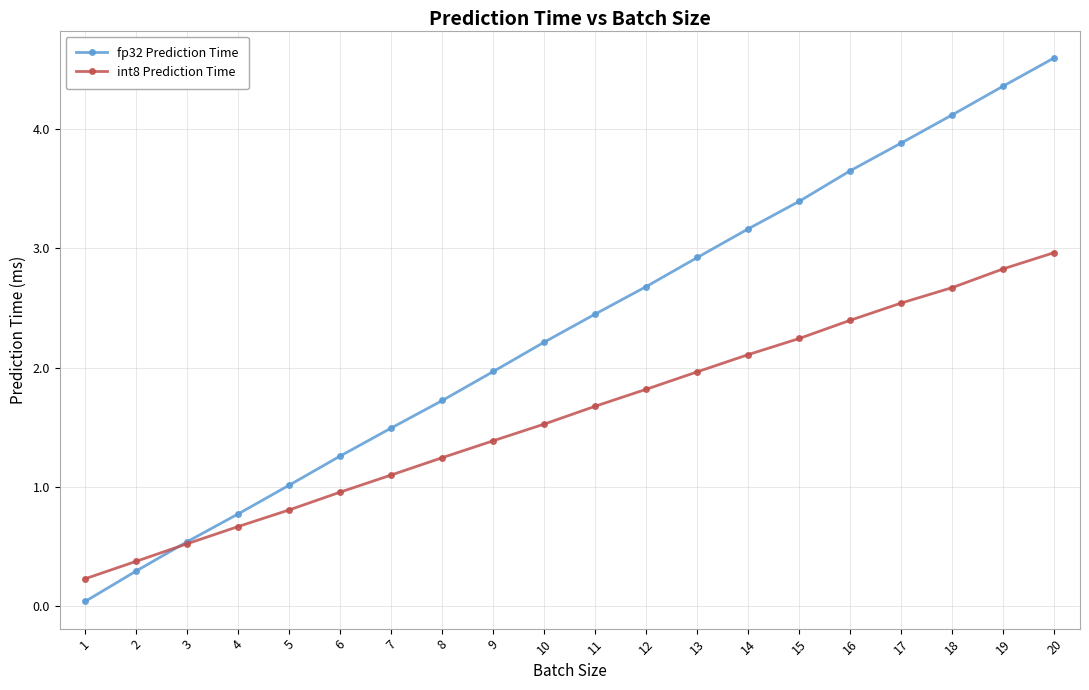

Rank the series by their average value, from lowest to highest.

int8 Prediction Time, fp32 Prediction Time